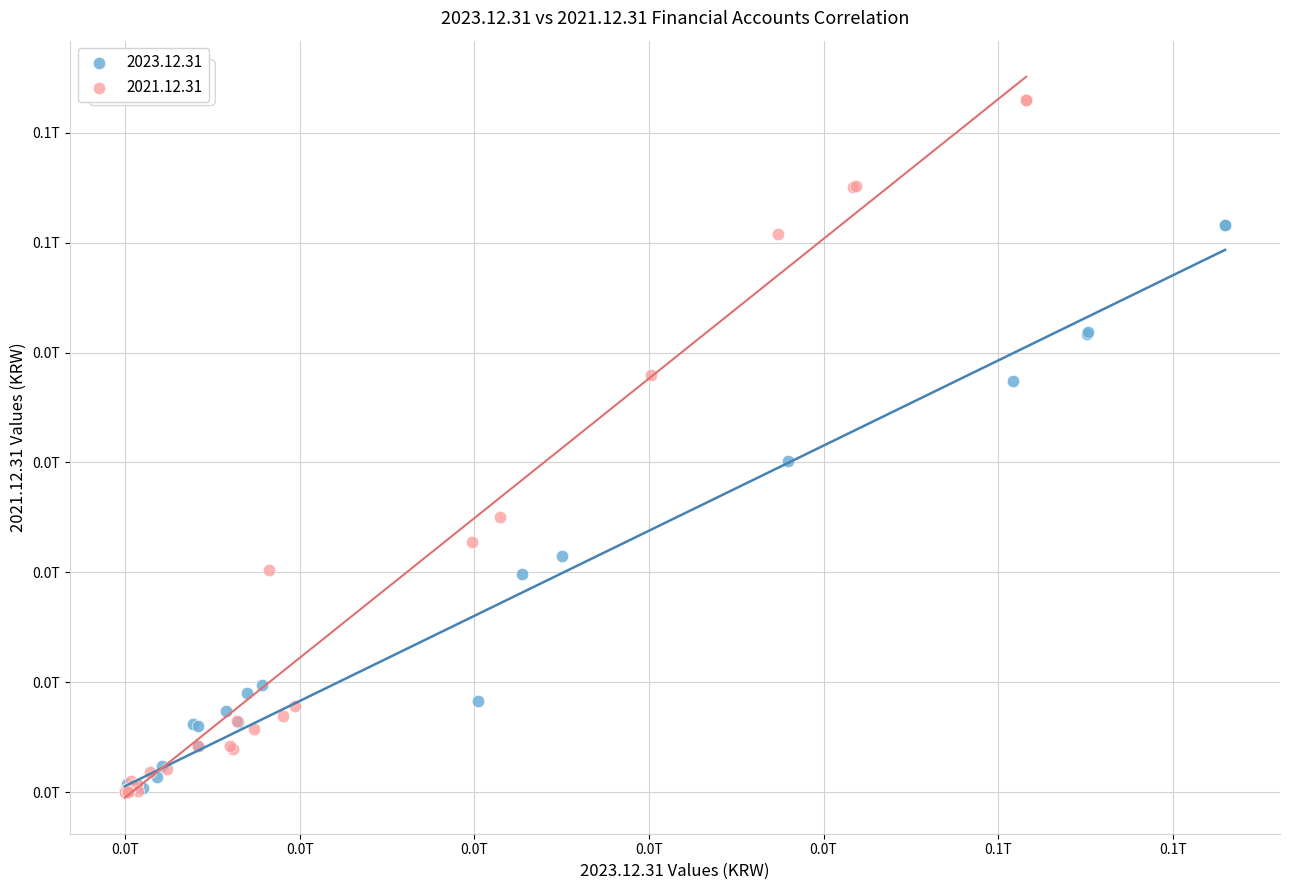

Which series has the widest spread of Y values?

2021.12.31